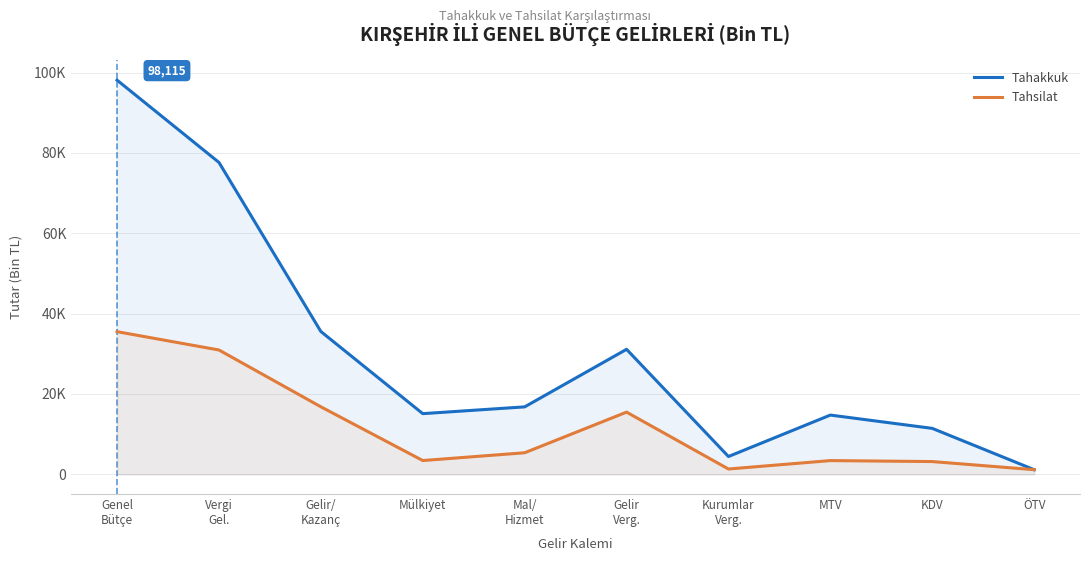

Where does the Tahsilat series first go above 5366?

Genel
Bütçe